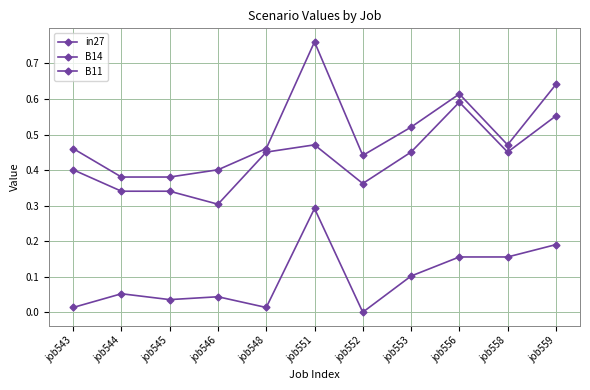

Does the chart have visible grid lines?

Yes